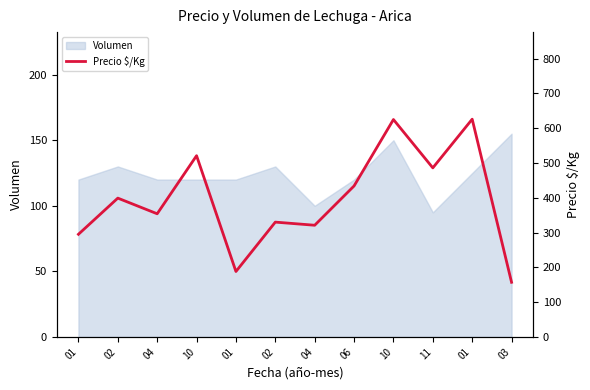

Reading left to right, what are all the values shown in this chart?

01=295	02=399	04=354	10=521	01=188	02=330	04=321	06=434	10=625	11=486	01=626	03=157